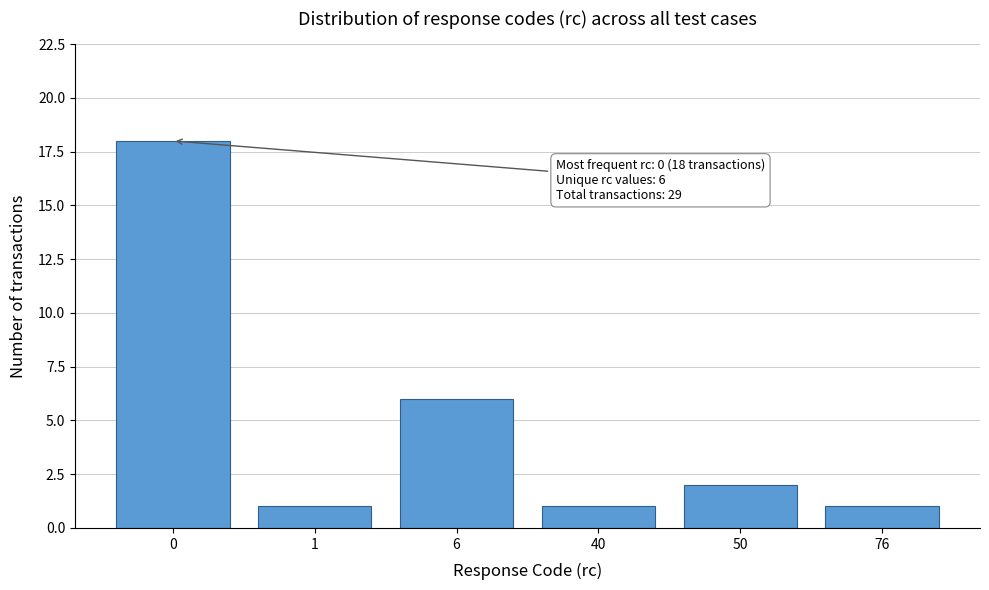

Reading left to right, transcribe all the data shown in this chart.

18	1	6	1	2	1